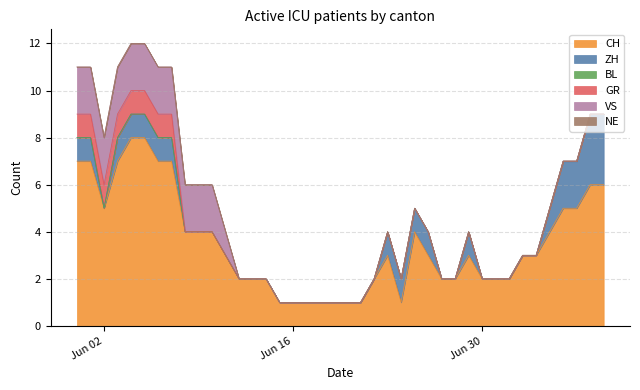

What is the approximate value of GR at 2020-06-02?

1